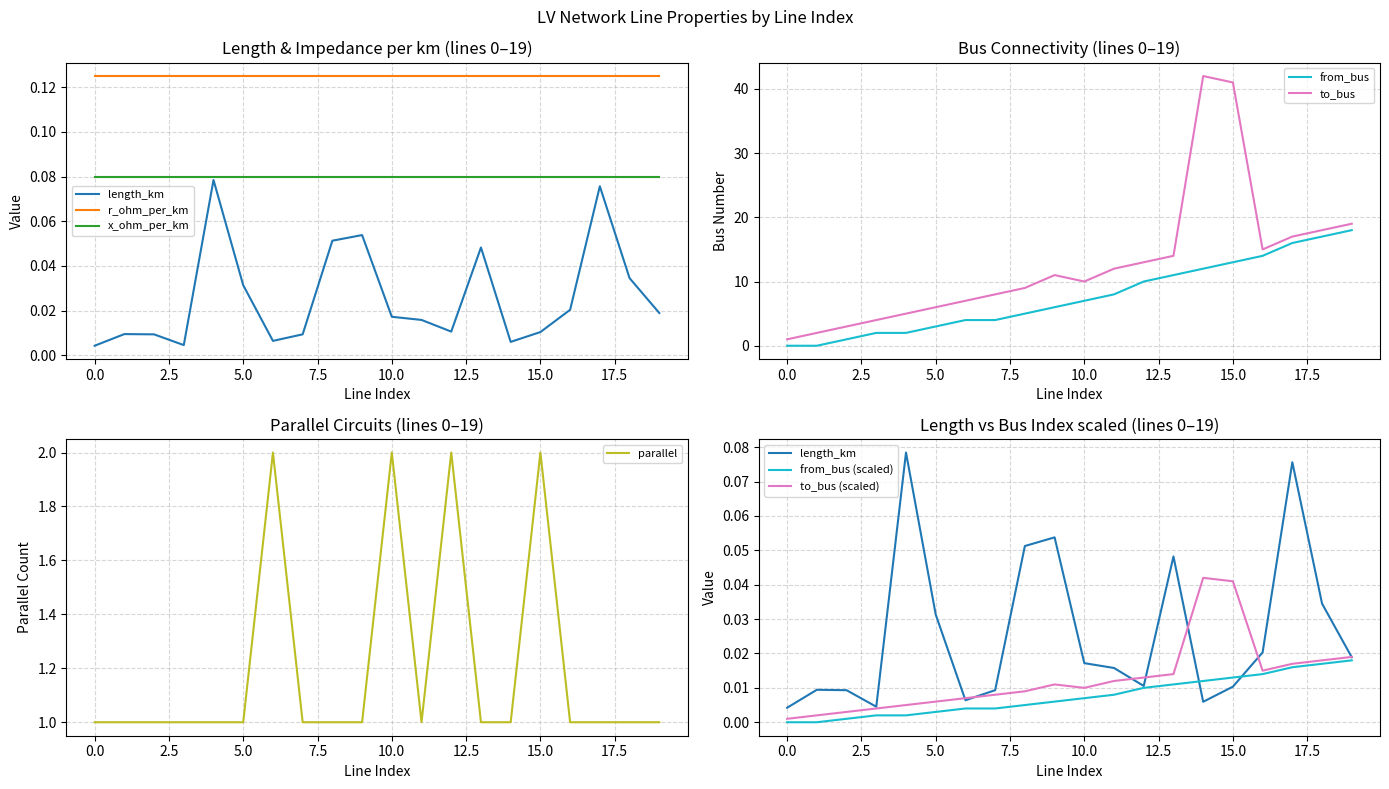

Which series has the largest total across all categories?

to_bus